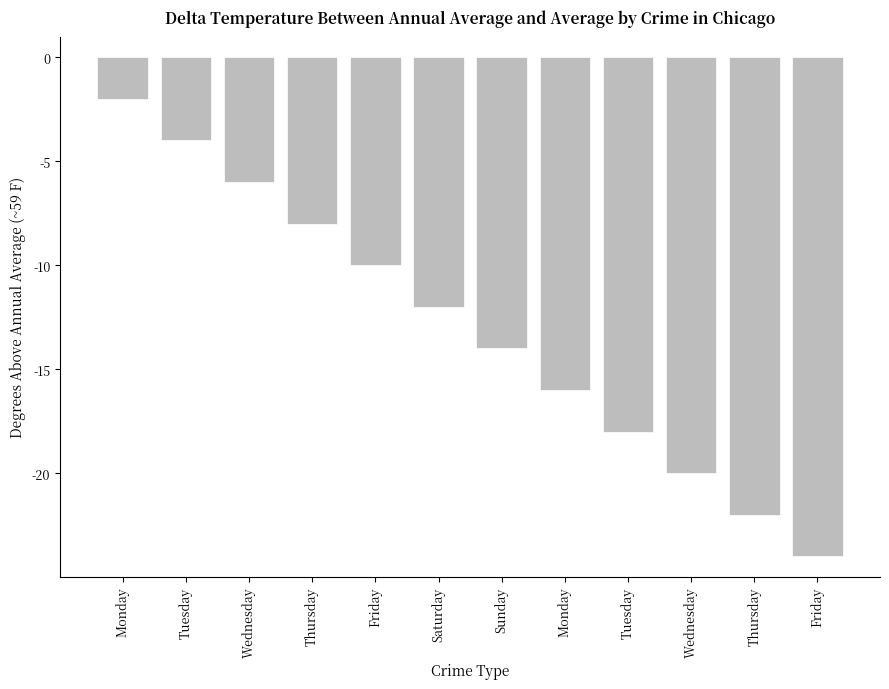

Rank the categories by value from lowest to highest.

Friday, Thursday, Wednesday, Tuesday, Monday, Sunday, Saturday, Friday, Thursday, Wednesday, Tuesday, Monday